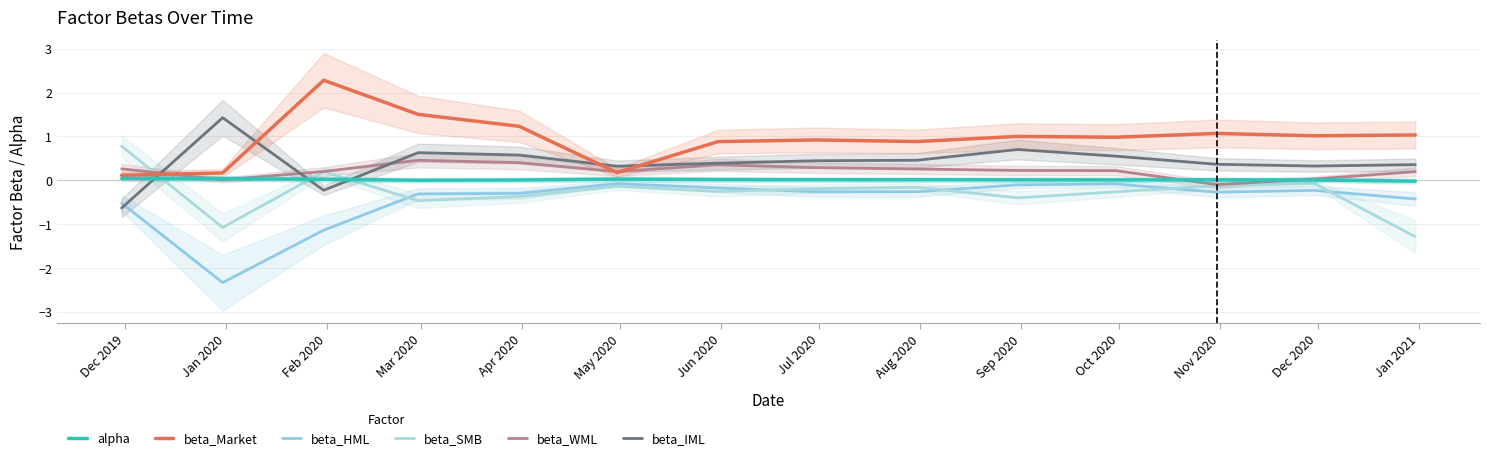

The value of beta_SMB at Dec 2020 is -0.1. True or false?

True